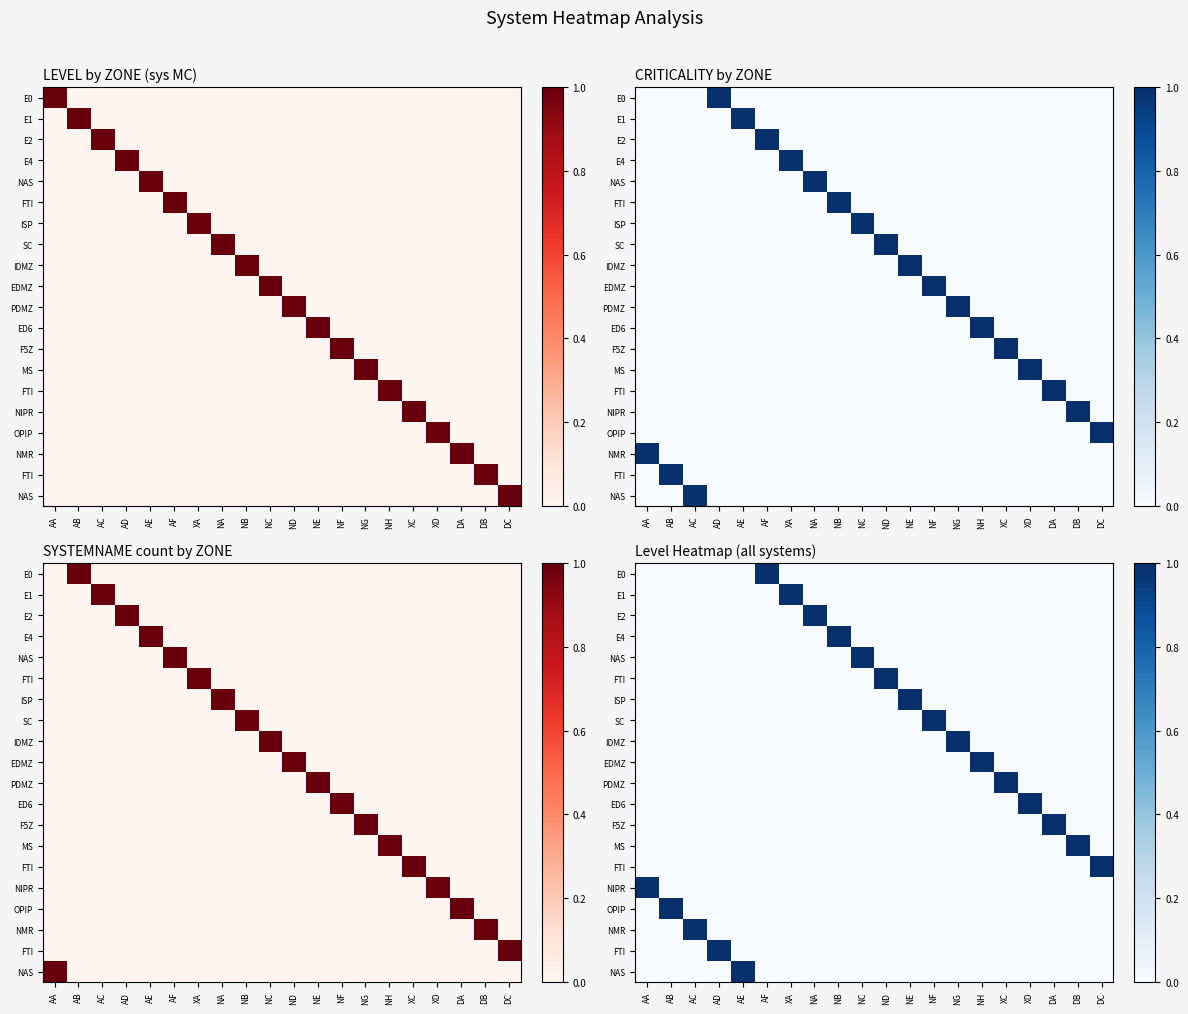

What is the maximum value shown in the chart?

1